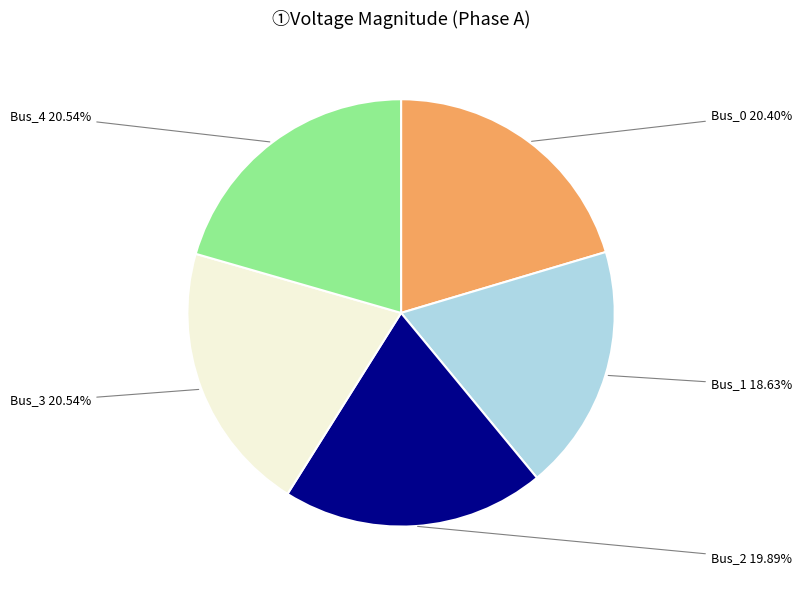

Is there a majority slice in this chart?

No